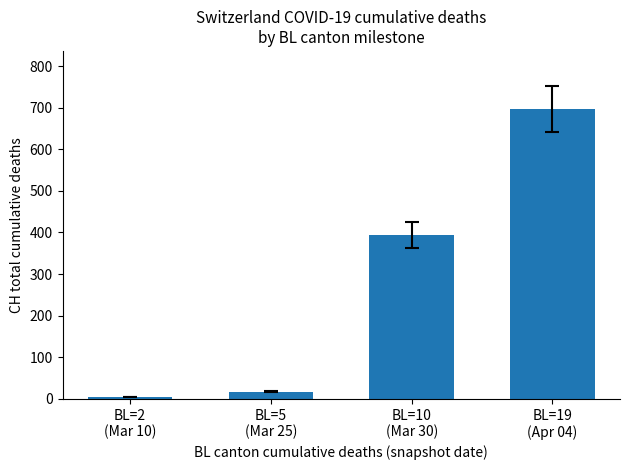

At which category does the chart reach its peak across all series?

BL=19
(Apr 04)